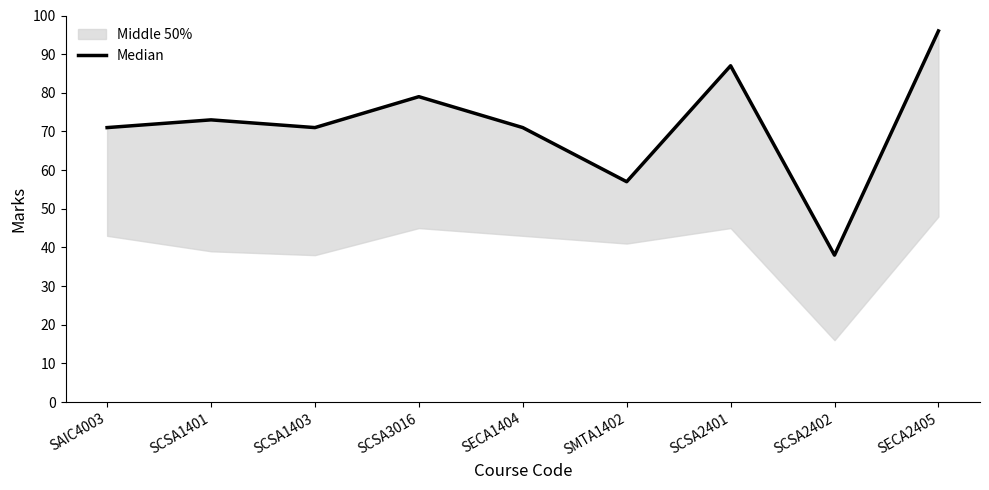

What is the approximate value at SCSA1401?

73